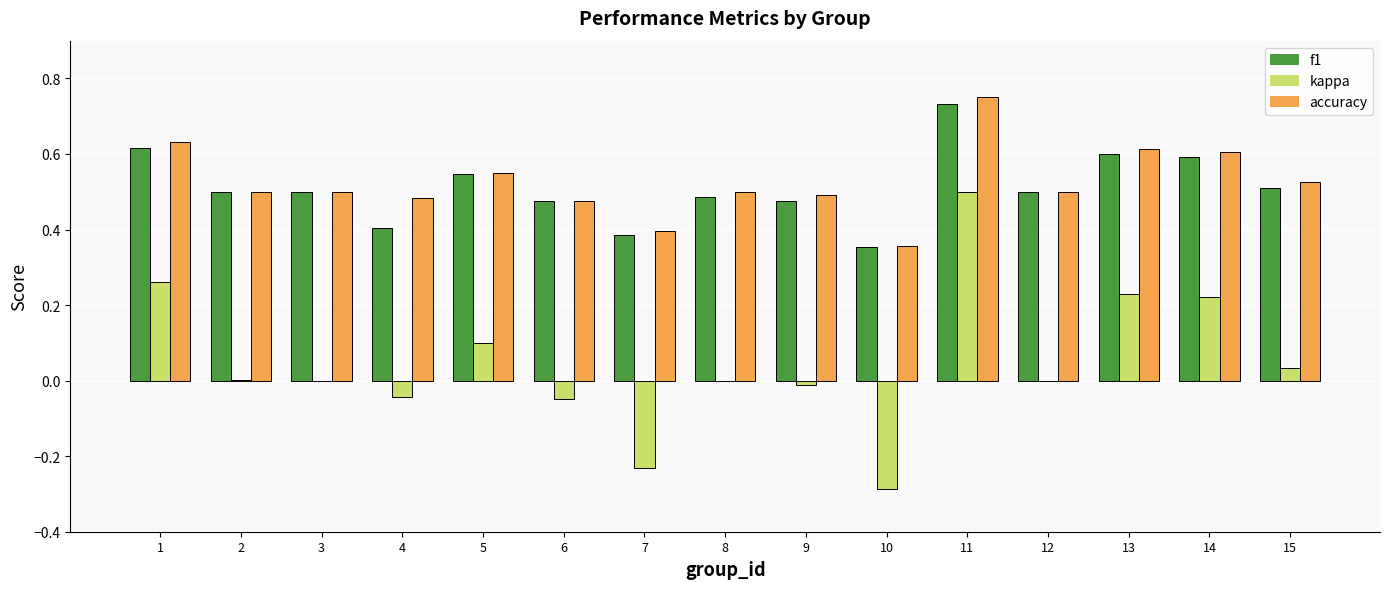

At which category is the sum across all series the highest?

11